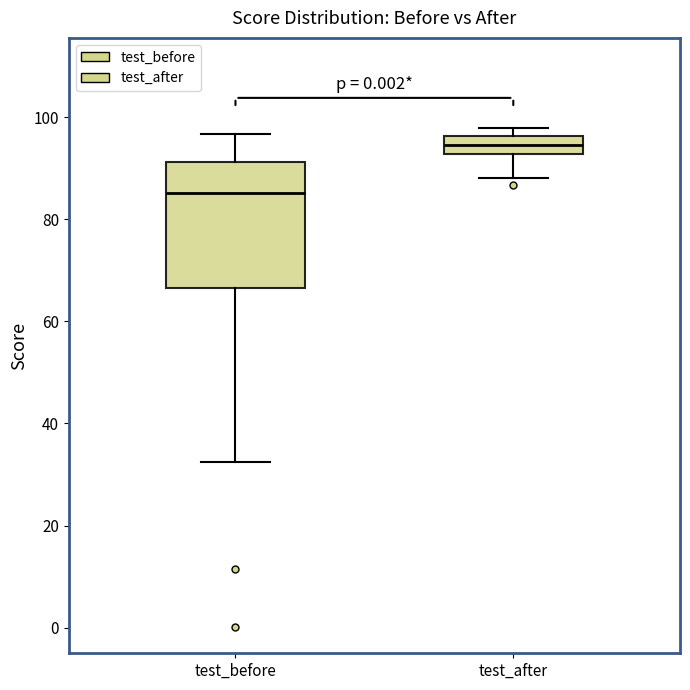

Reading left to right, transcribe this box plot: for each box, give where its median line is, the range the box spans, and where its two whiskers end, as read against the y-axis. The values are not printed on the chart, so give them approximately, as read against the axis.

test_before: median 86, box 66 to 92, whiskers 32 to 96
test_after: median 94, box 92 to 96, whiskers 88 to 98